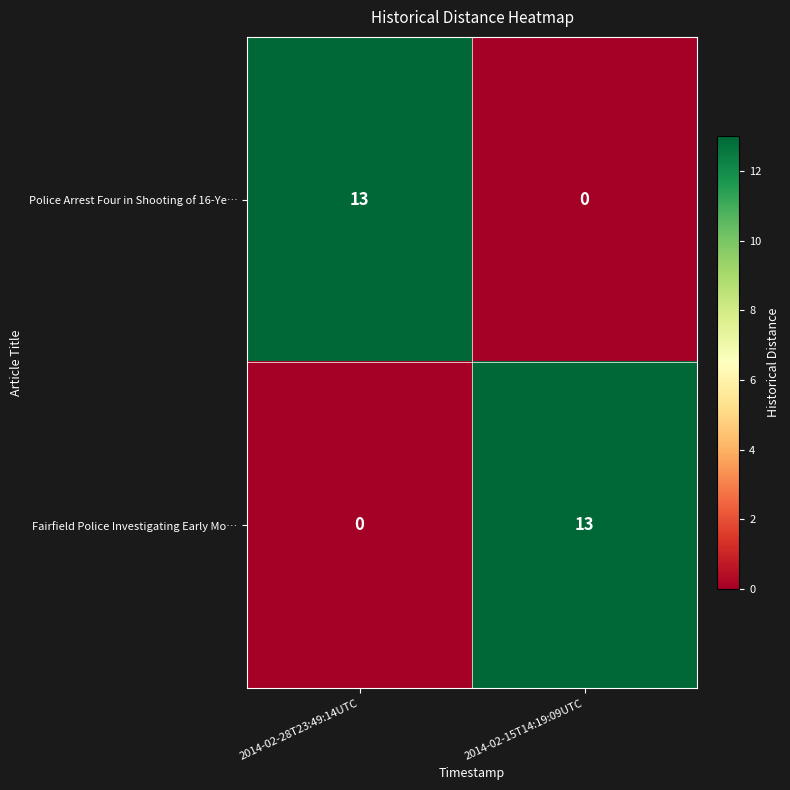

At how many categories does at least one series exceed 1?

2